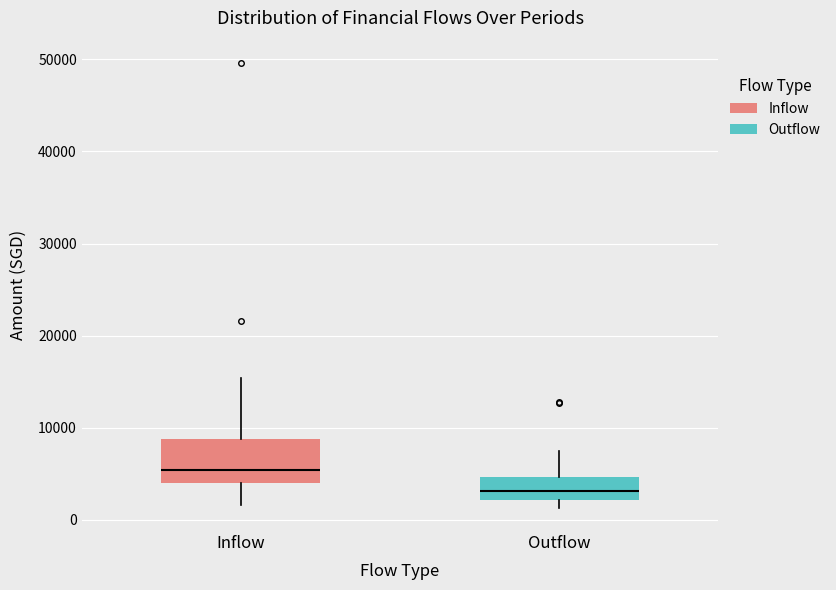

Which box has the highest median line?

Inflow